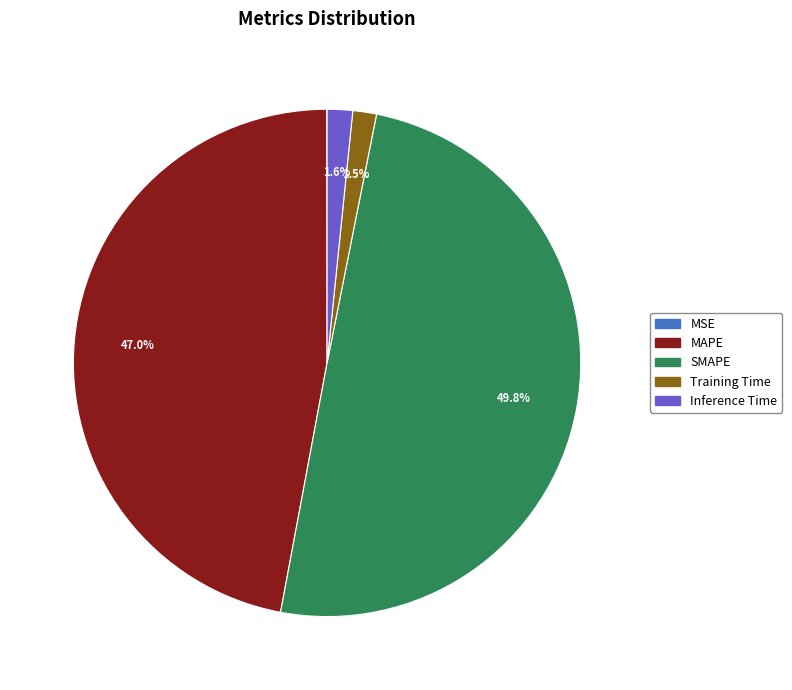

Which category has the biggest portion of the pie?

SMAPE